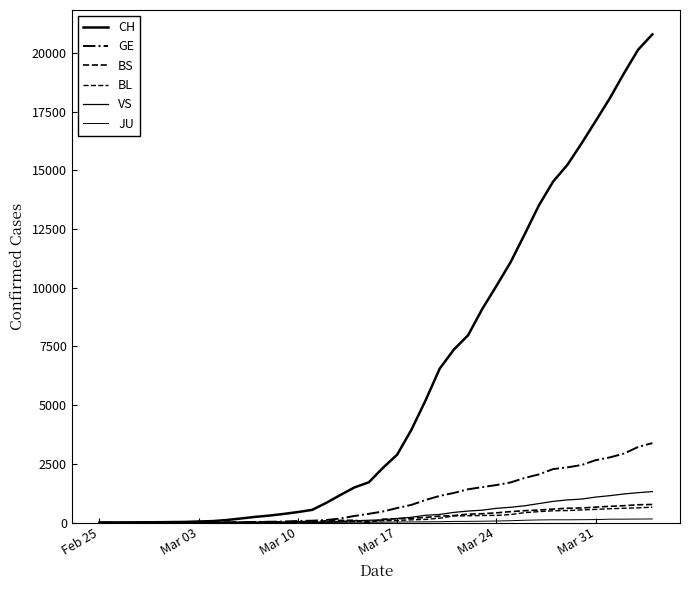

How many lines are shown in the chart?

6